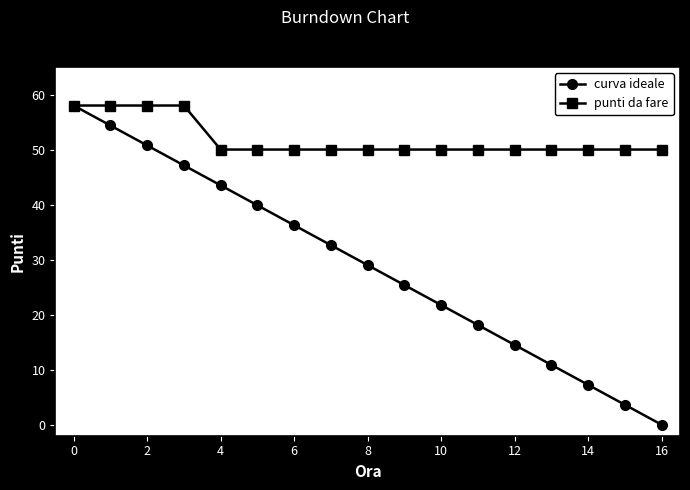

What is the maximum value for punti da fare?

58.0